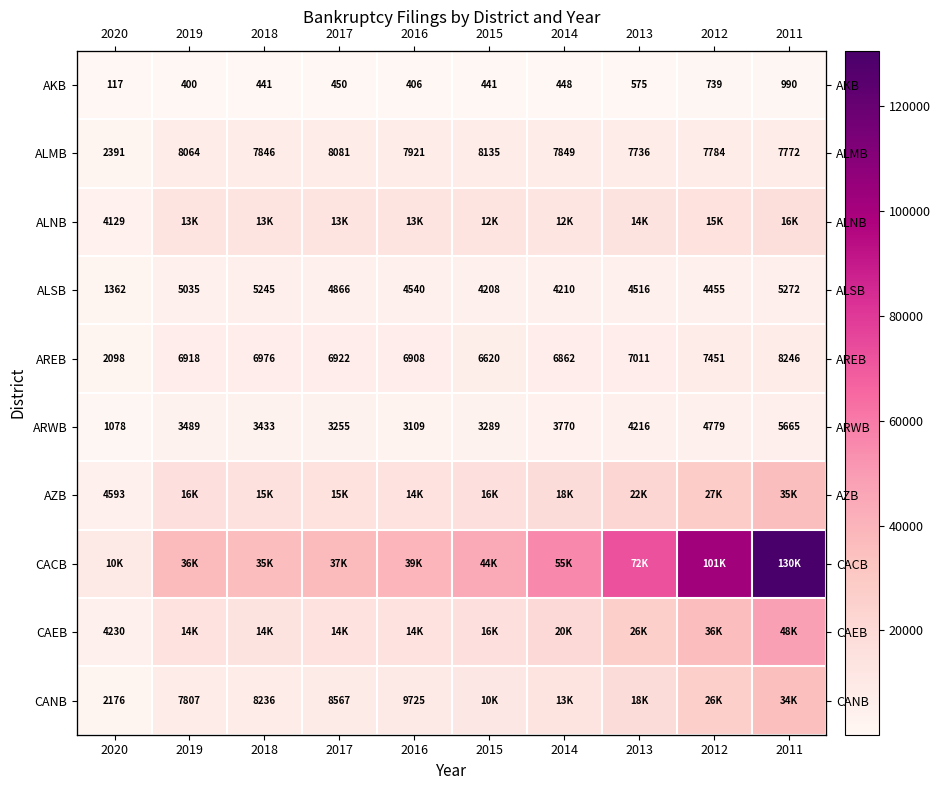

At which label does CACB reach its minimum?

2020